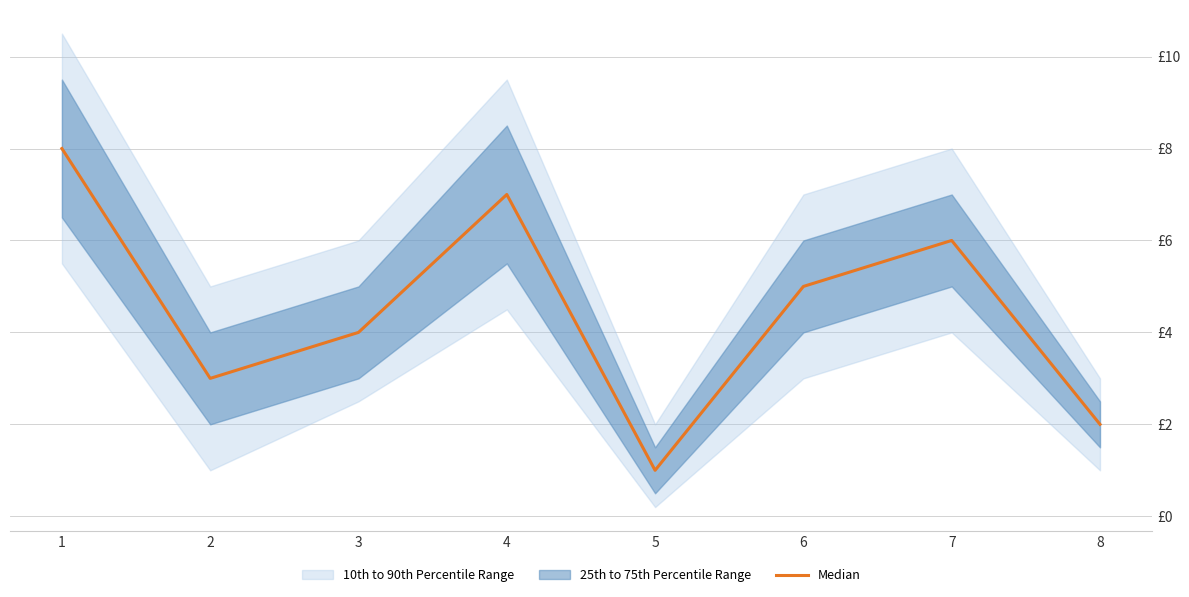

What is the sum of all values?

36